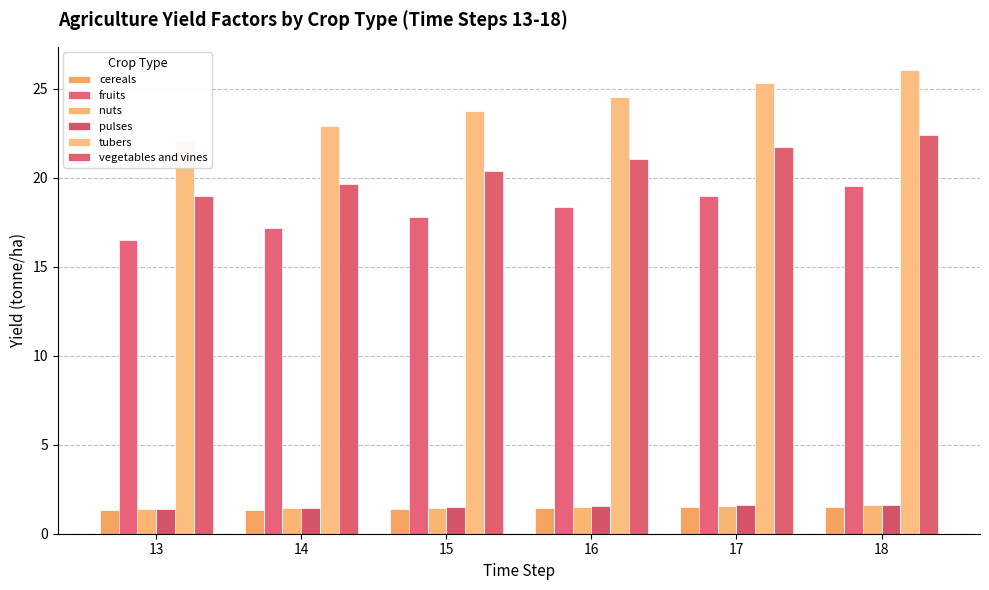

How many pulses values are between 1 and 2?

6